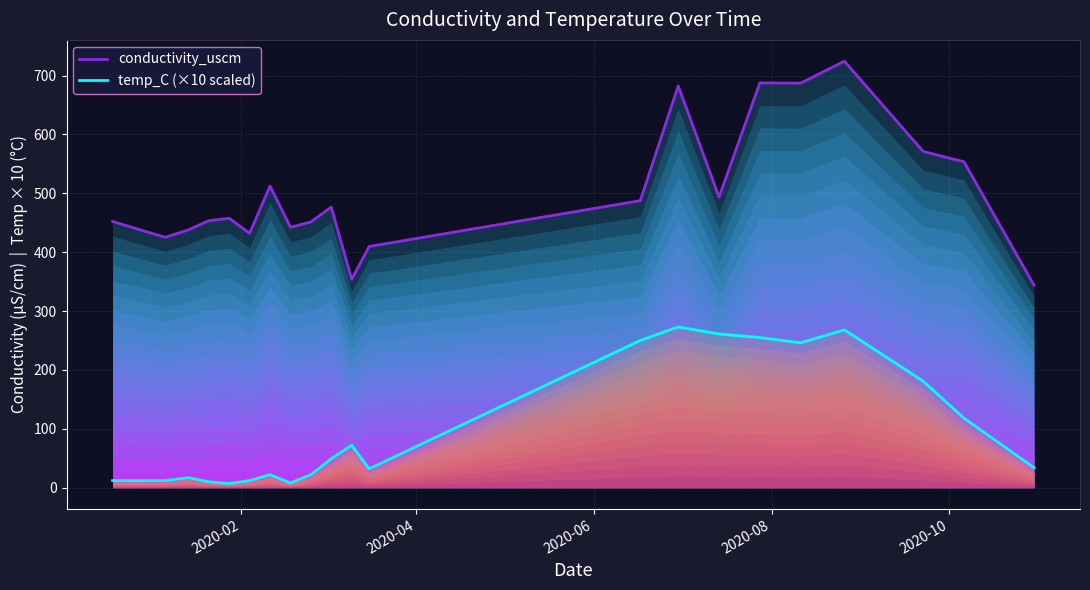

How many distinct data groups are displayed?

2